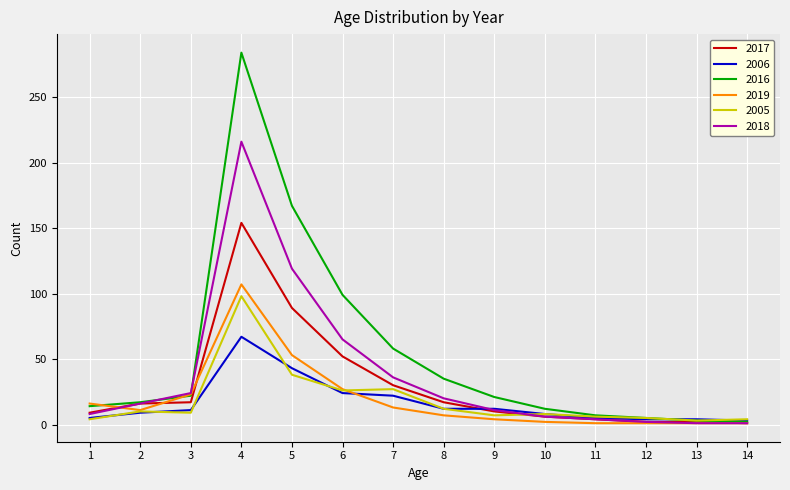

The 2019 series shows 16 at 1. True or false?

True